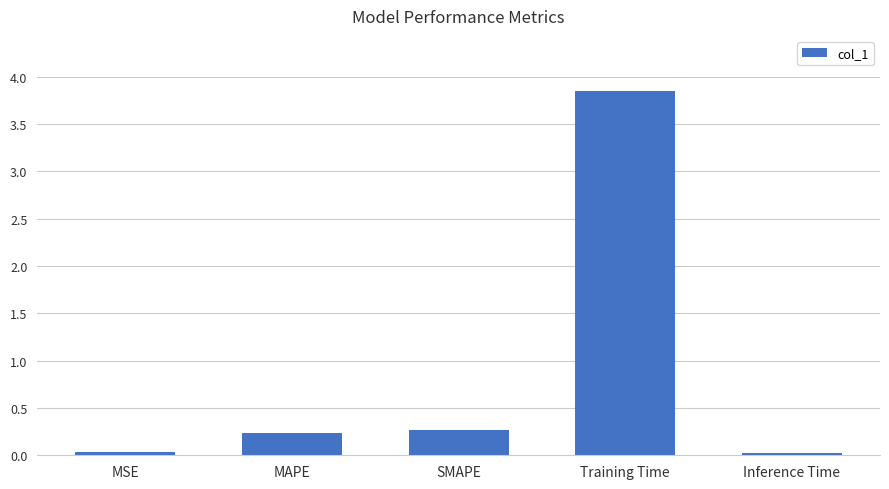

At which category does the chart reach its peak across all series?

Training Time